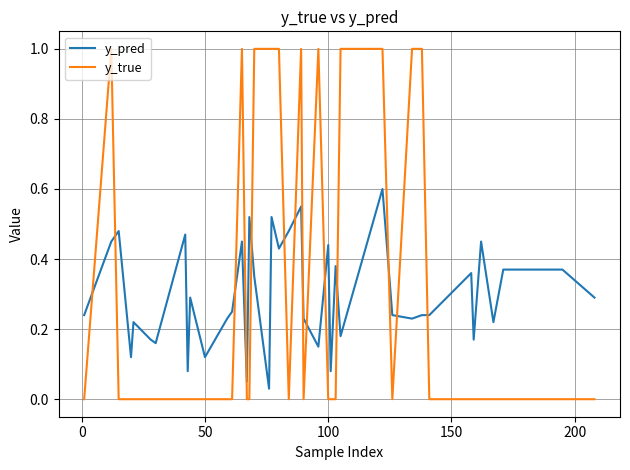

Which series ends up on top after the final intersection of y_true and y_pred?

y_pred